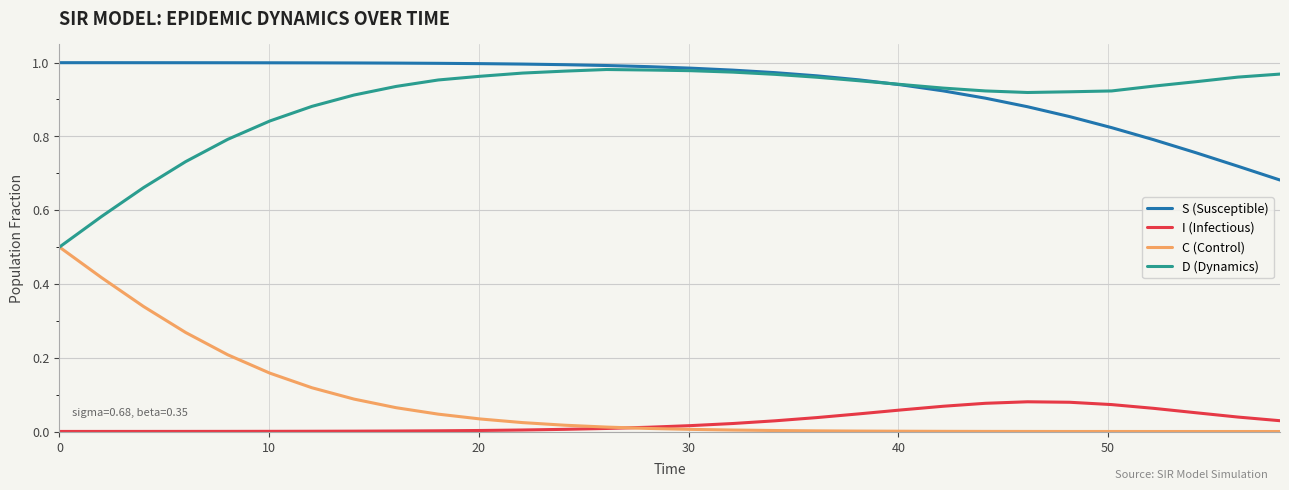

True or false: C (Control) and S (Susceptible) intersect in this chart.

False